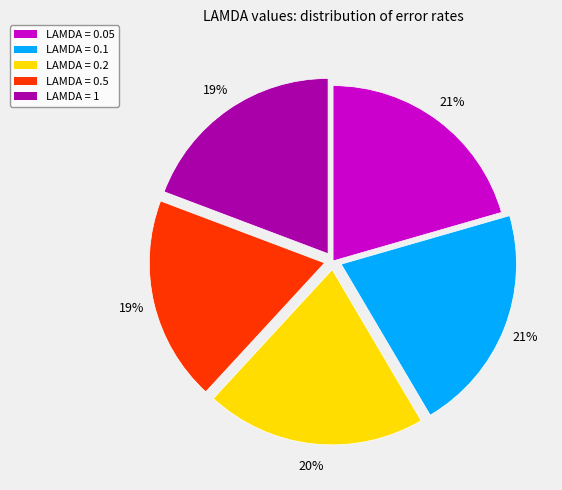

Is there any slice that represents more than half of the pie?

No